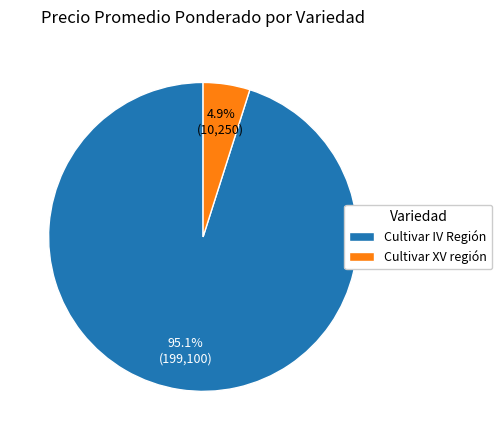

How many segments does this pie chart have?

2